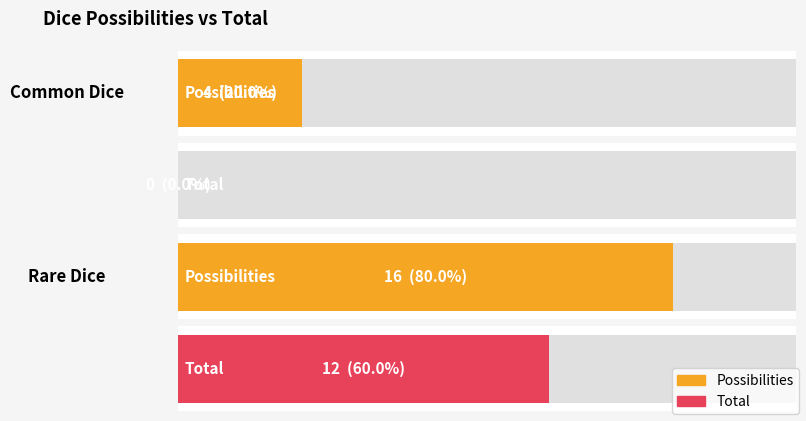

What are all the series names shown in the legend?

Possibilities, Total